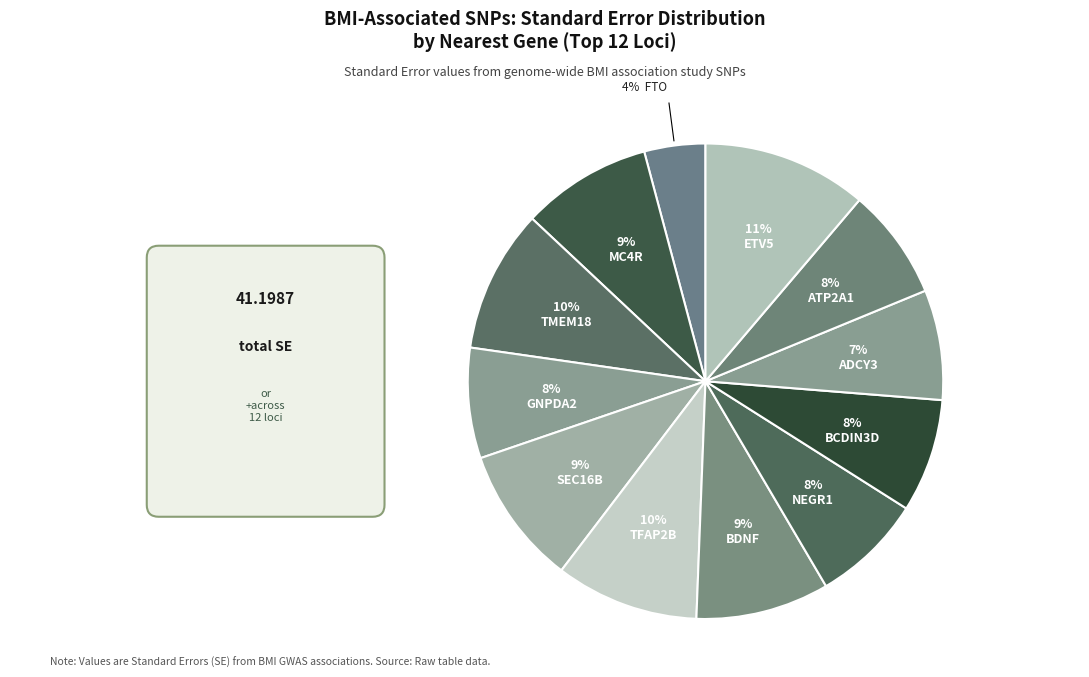

How many segments does this pie chart have?

12